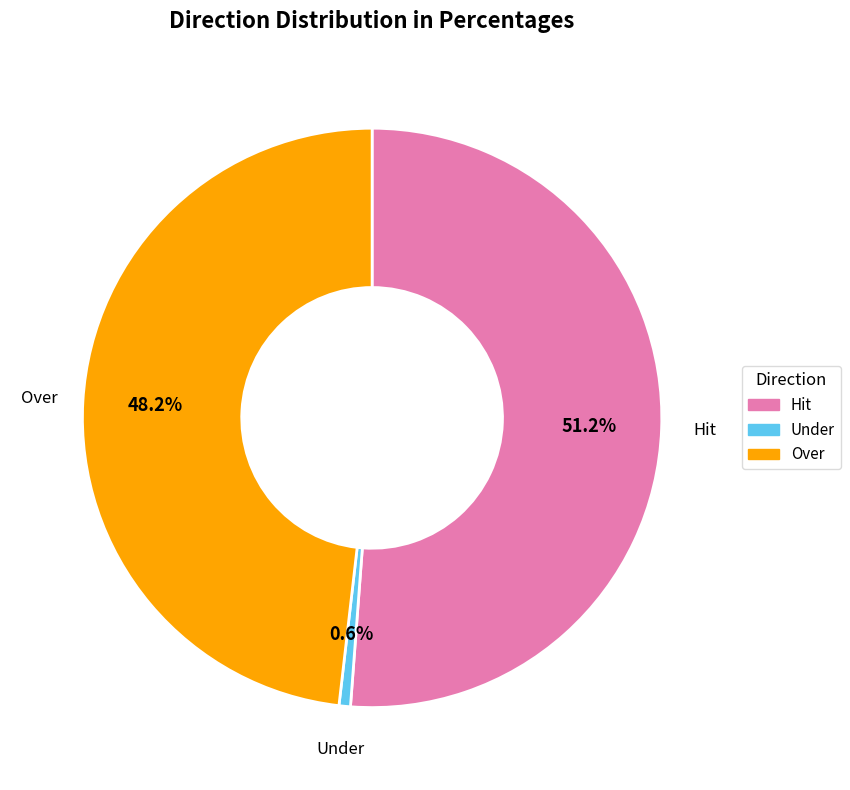

What percentage is the Hit slice, to the nearest percent?

51%